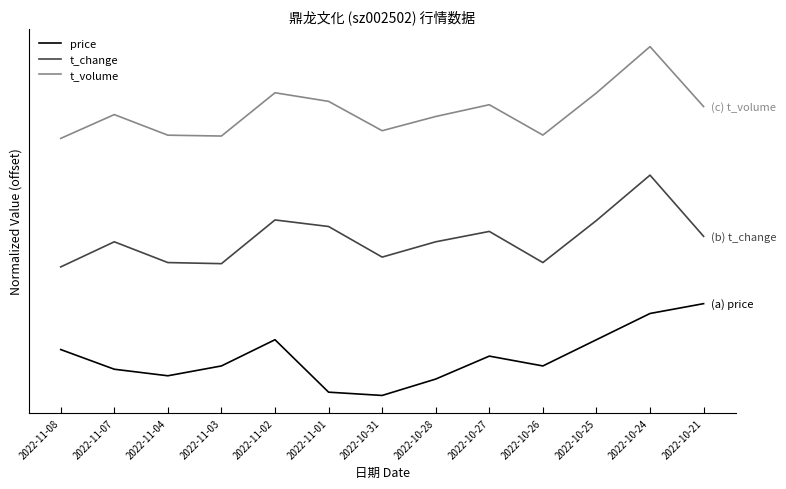

Rank the series at 2022-10-21 from highest to lowest value.

t_volume, t_change, price